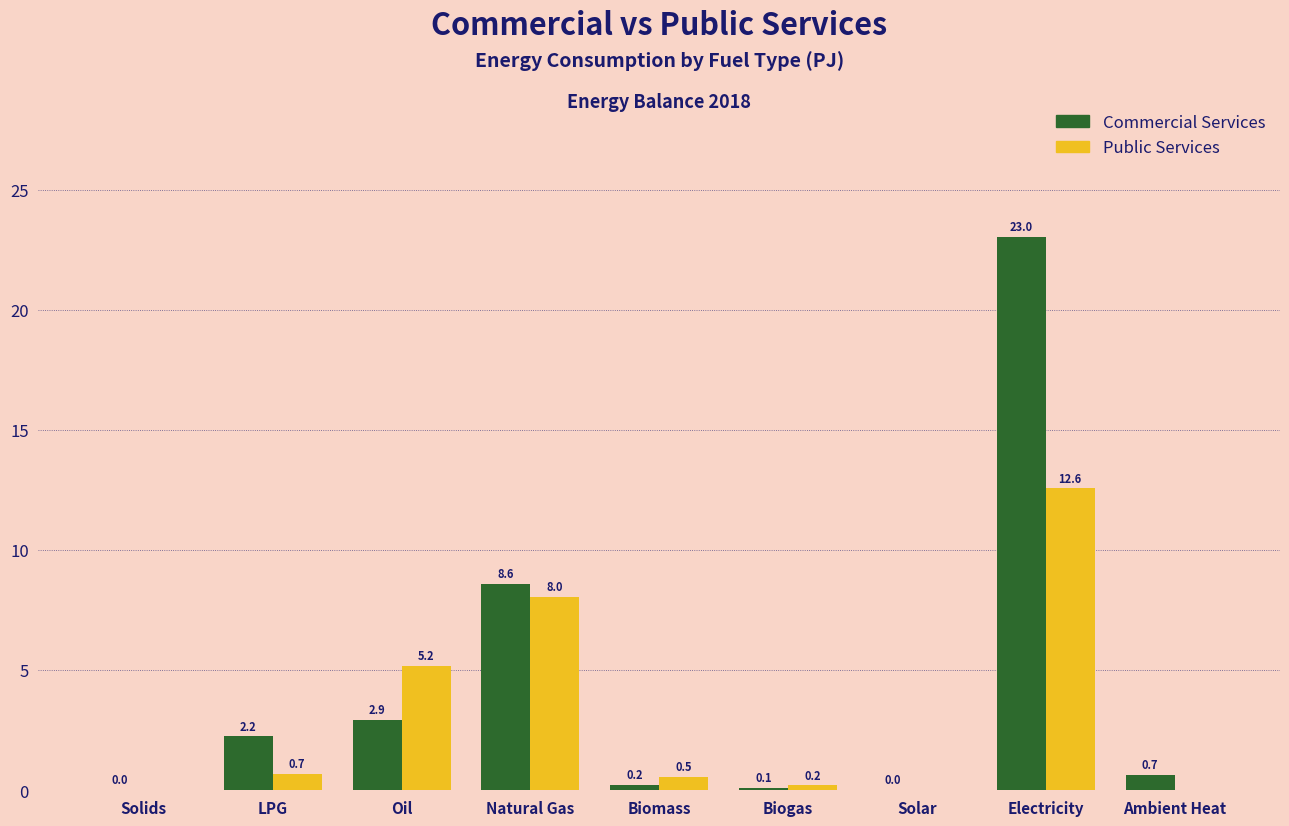

The Public Services series shows 5.2 at Oil. True or false?

True